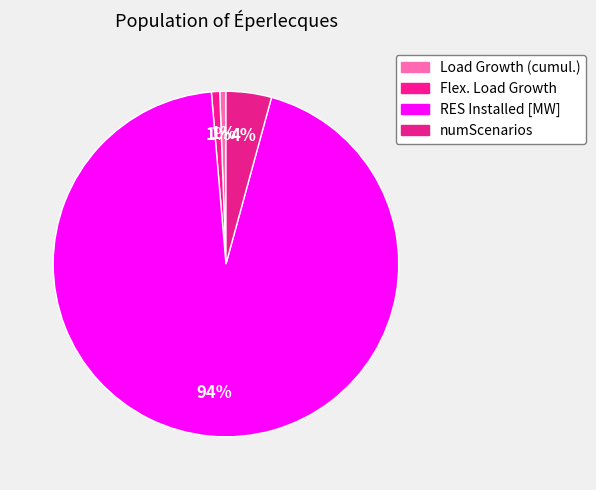

Rank the categories by value from highest to lowest.

RES Installed [MW], numScenarios, Flex. Load Growth, Load Growth (cumul.)